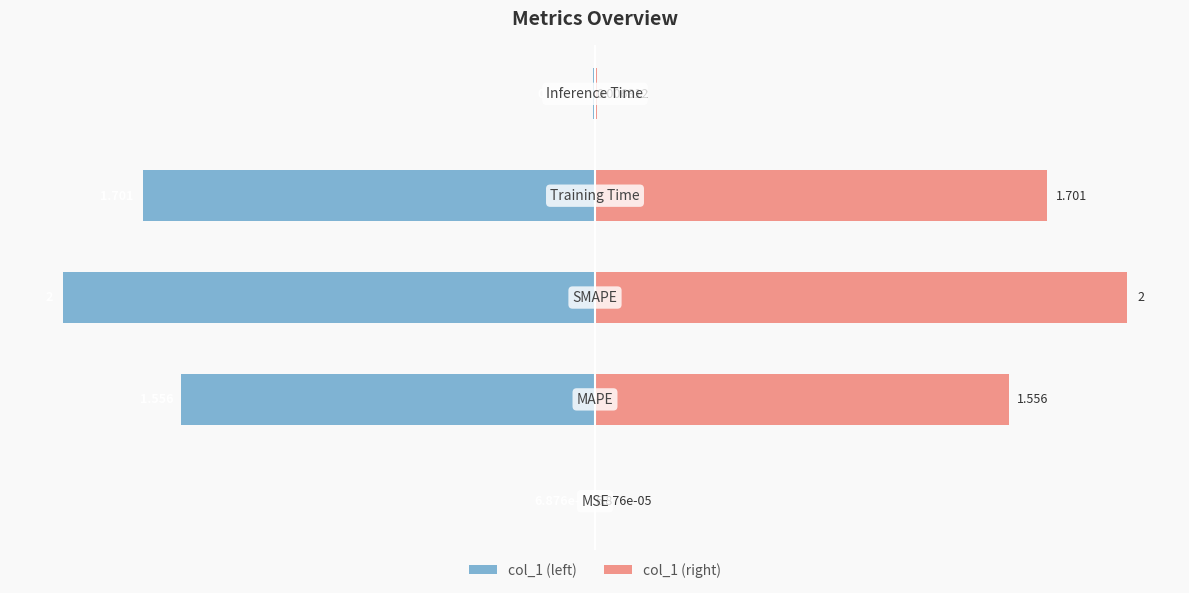

Reading left to right, what are all the values shown in this chart?

col_1 (left): -0.0	-1.6	-2.0	-1.7	-0.0
col_1 (right): 0.0	1.6	2.0	1.7	0.0